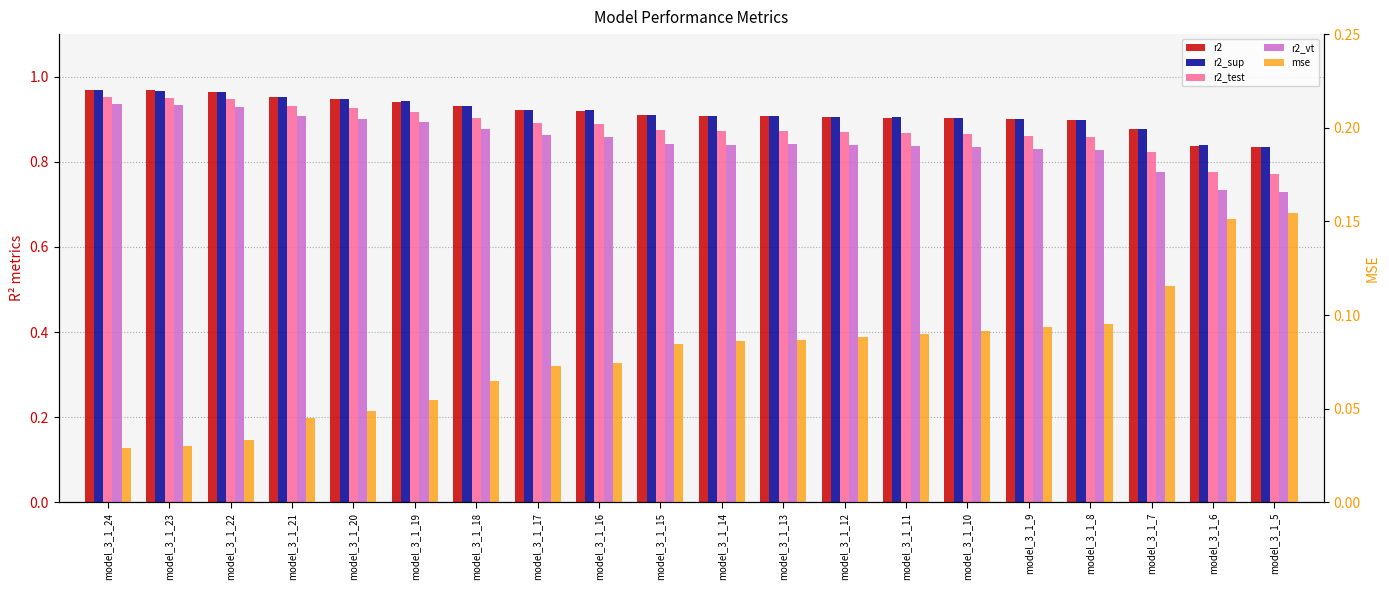

Between model_3_1_24 and model_3_1_23, which is larger?

model_3_1_24